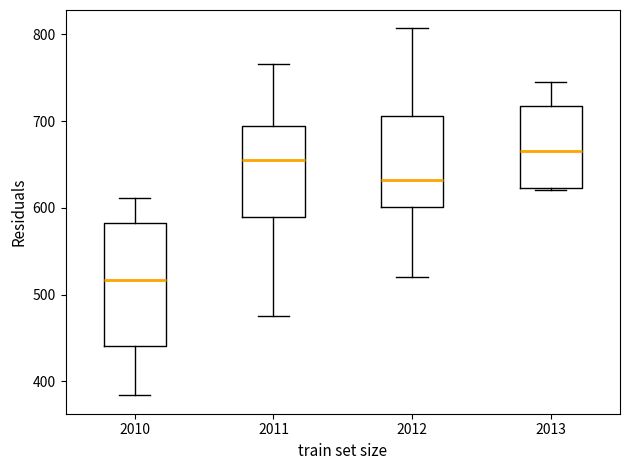

Reading left to right, read every box against the y-axis: the position of its median line, the range the box covers, and the ends of its whiskers. The values are not printed on the chart, so give them approximately, as read against the axis.

2010: median 520, box 440 to 580, whiskers 380 to 610
2011: median 660, box 590 to 690, whiskers 480 to 770
2012: median 630, box 600 to 710, whiskers 520 to 810
2013: median 670, box 620 to 720, whiskers 620 to 750